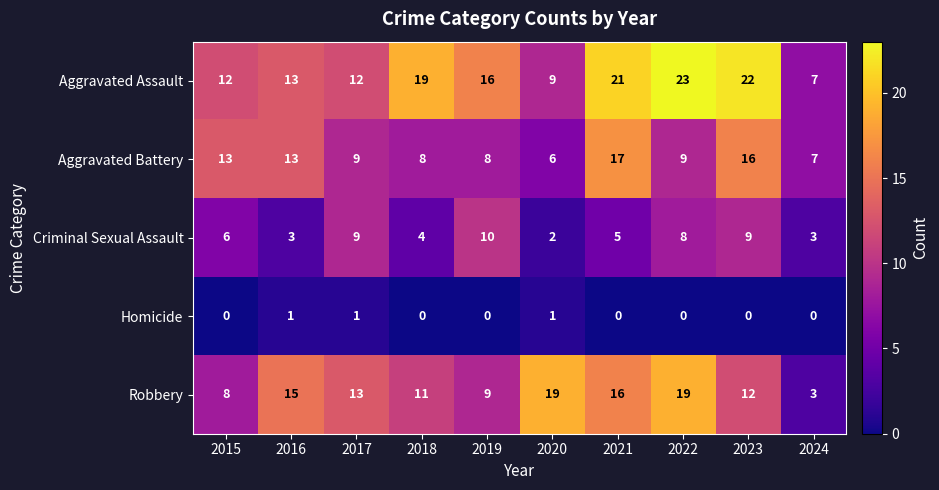

Is it true that Aggravated Battery equals 8 at 2018?

True